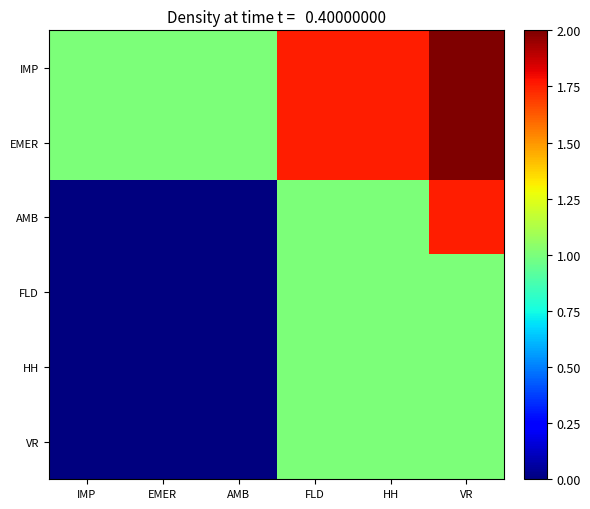

Which category has the highest value across all series?

VR